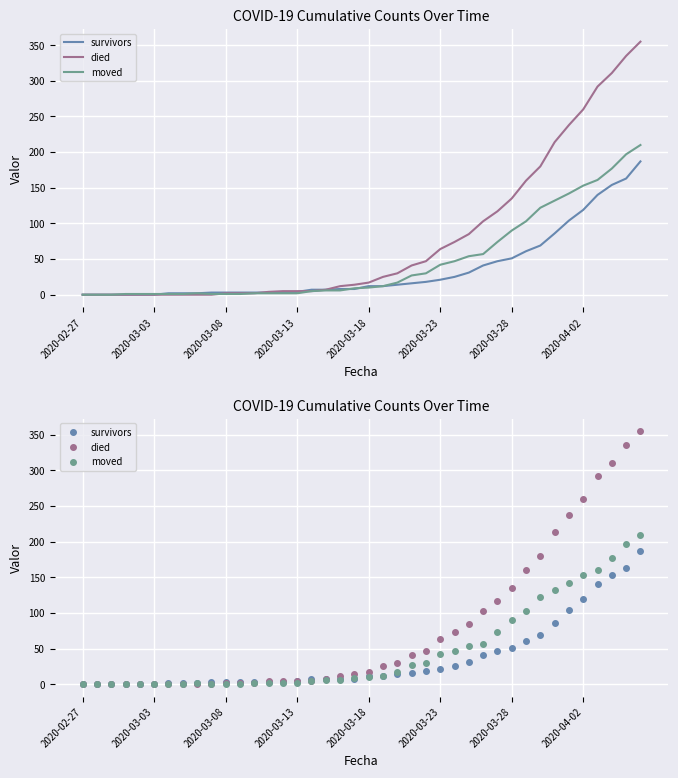

What is the difference between the highest and lowest values at 19?

6